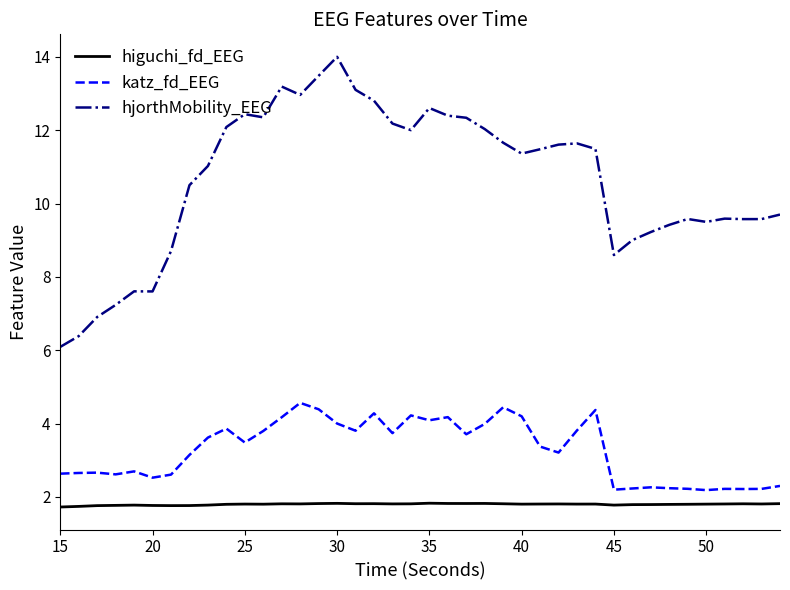

What is the highest value of the hjorthMobility_EEG series?

14.0